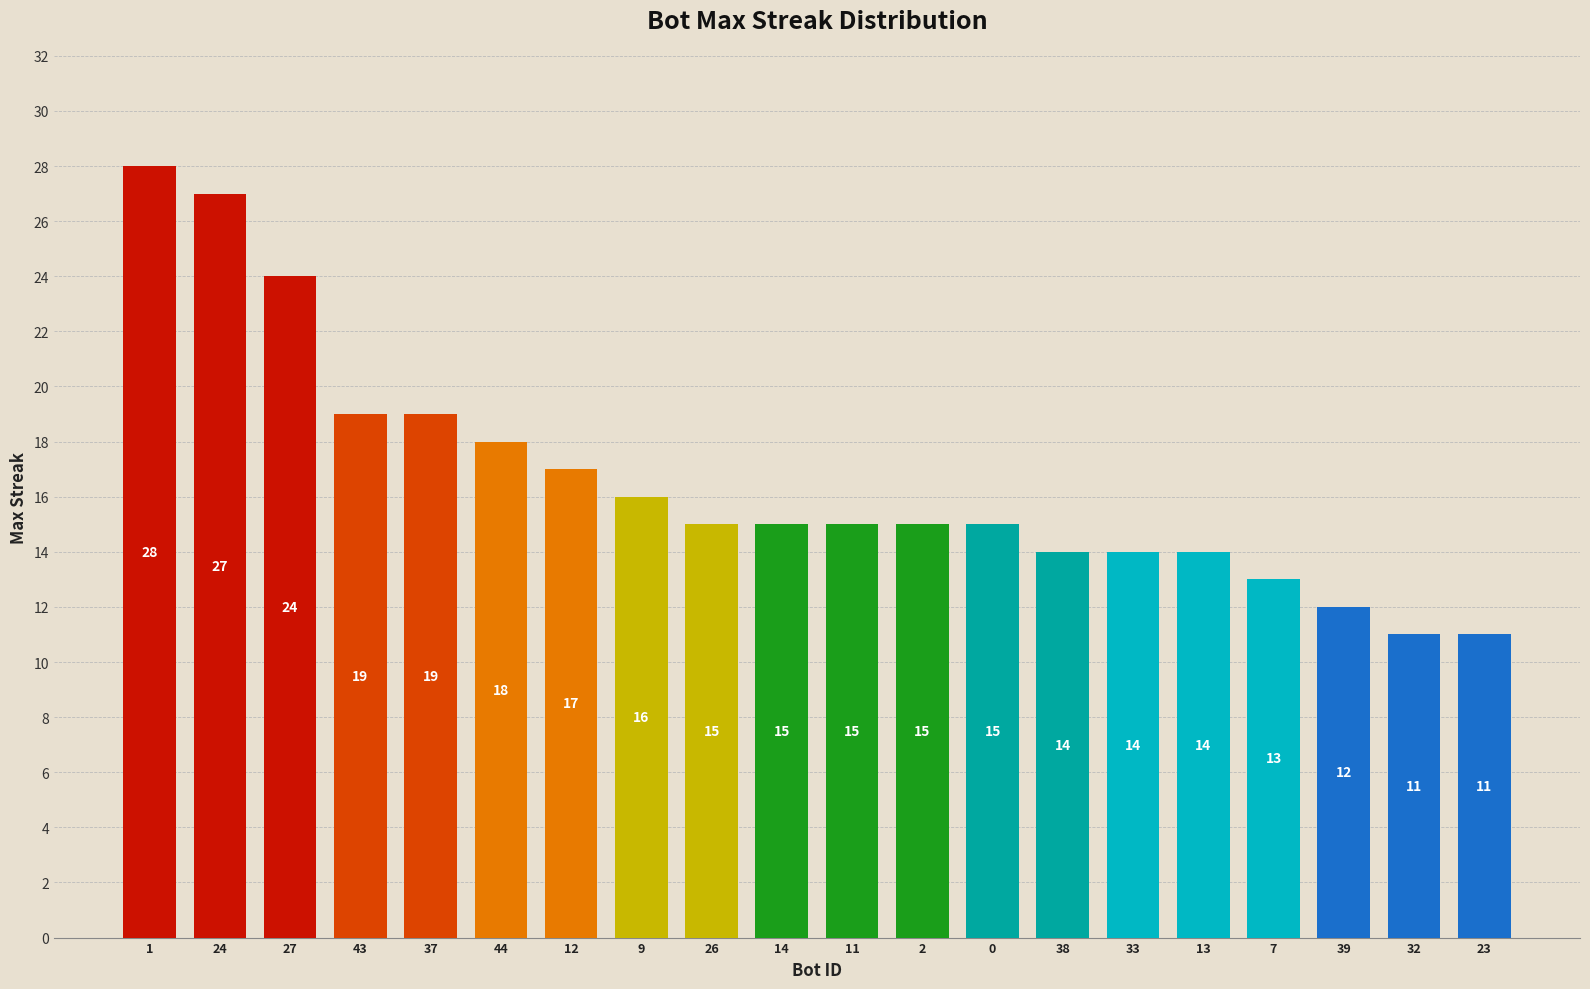

Reading left to right, what are all the values shown in this chart?

1=28	24=27	27=24	43=19	37=19	44=18	12=17	9=16	26=15	14=15	11=15	2=15	0=15	38=14	33=14	13=14	7=13	39=12	32=11	23=11